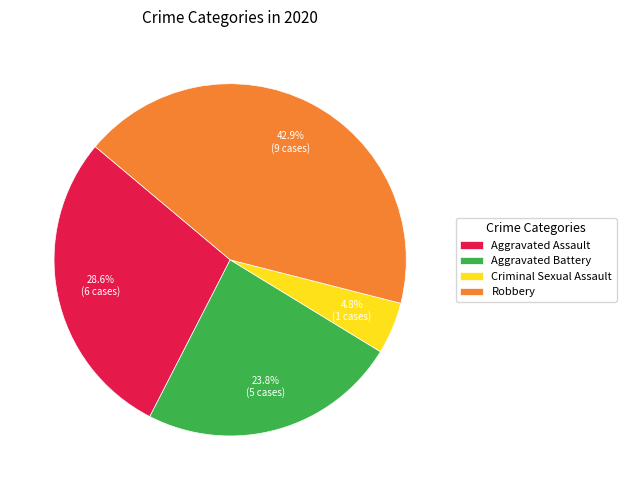

How many segments does this pie chart have?

4